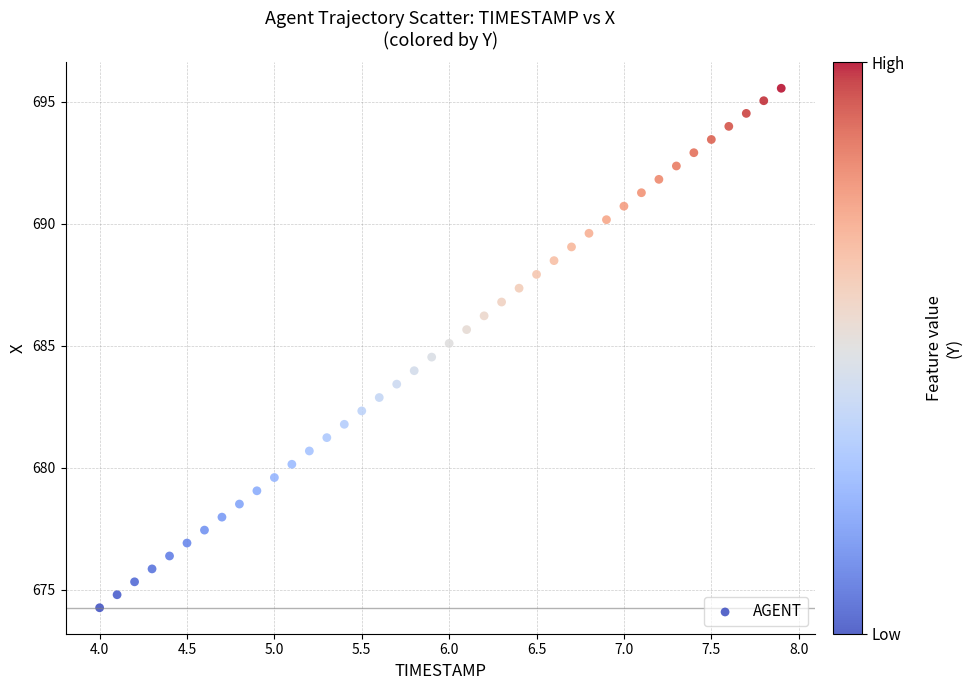

What is the range of Y values (max minus min)?

21.3